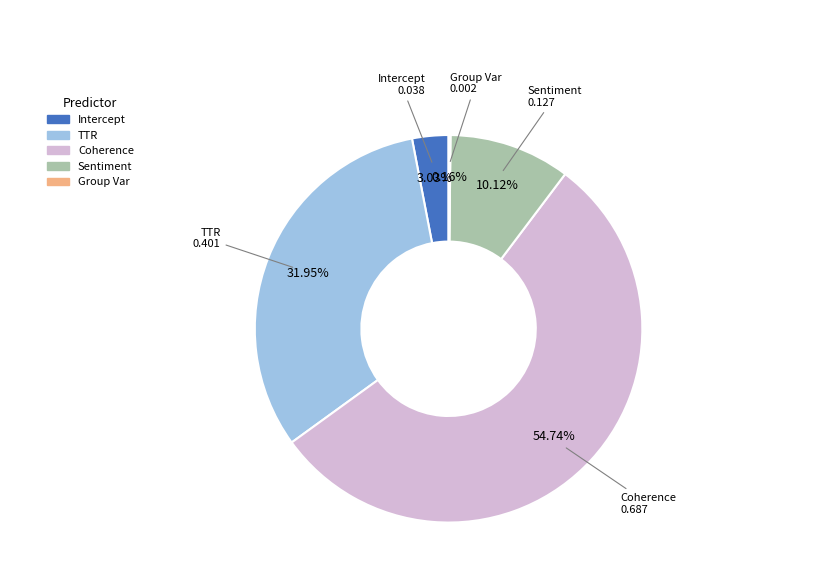

Is there any slice that represents more than half of the pie?

Yes